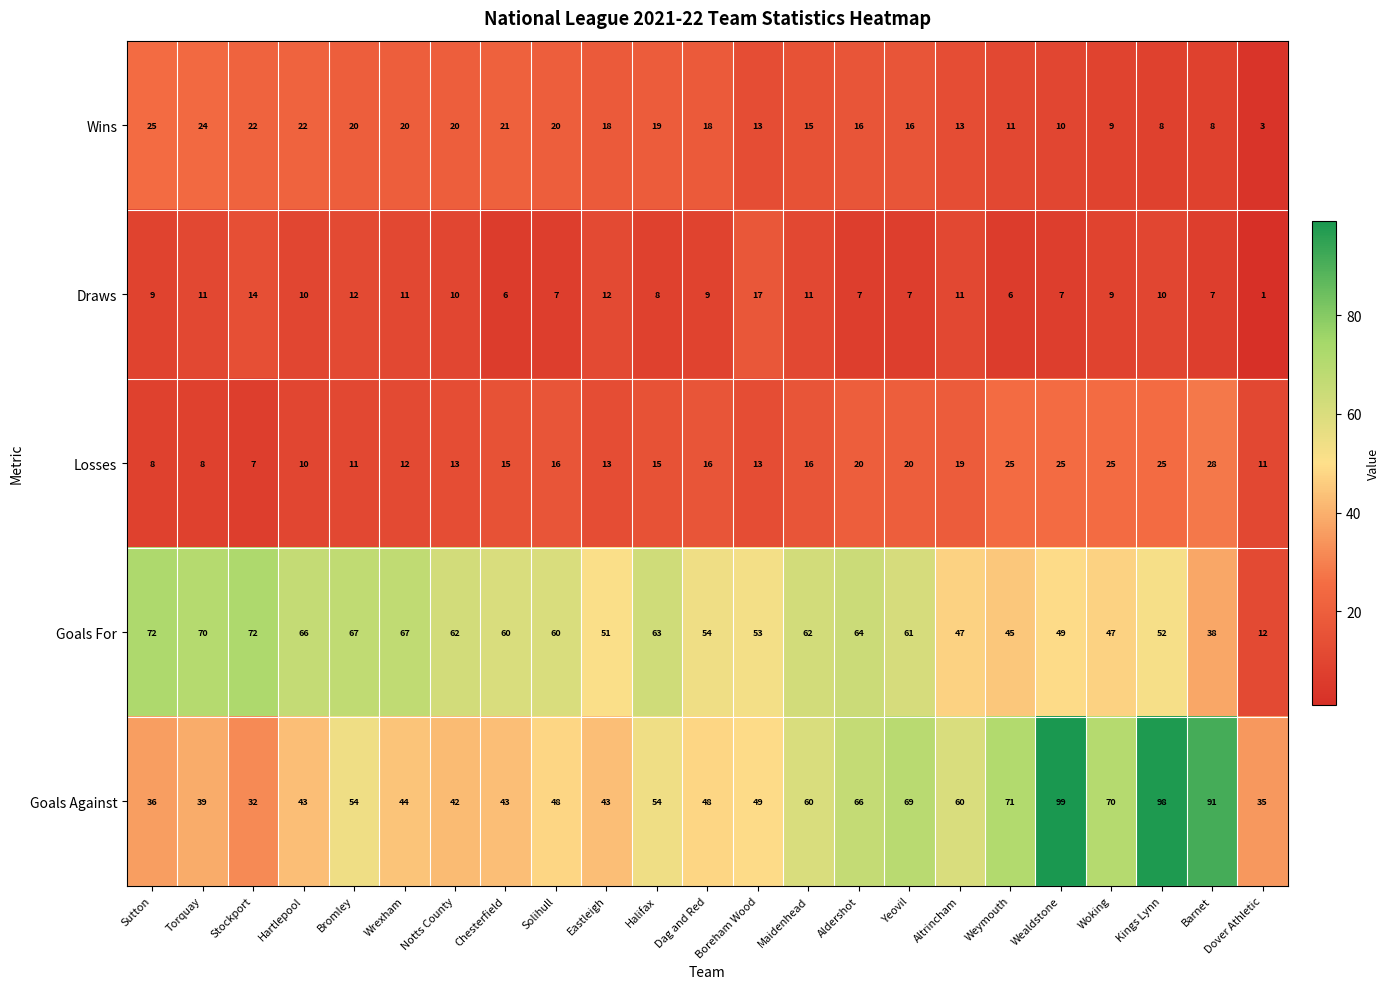

At which label does Wins reach its peak?

Sutton